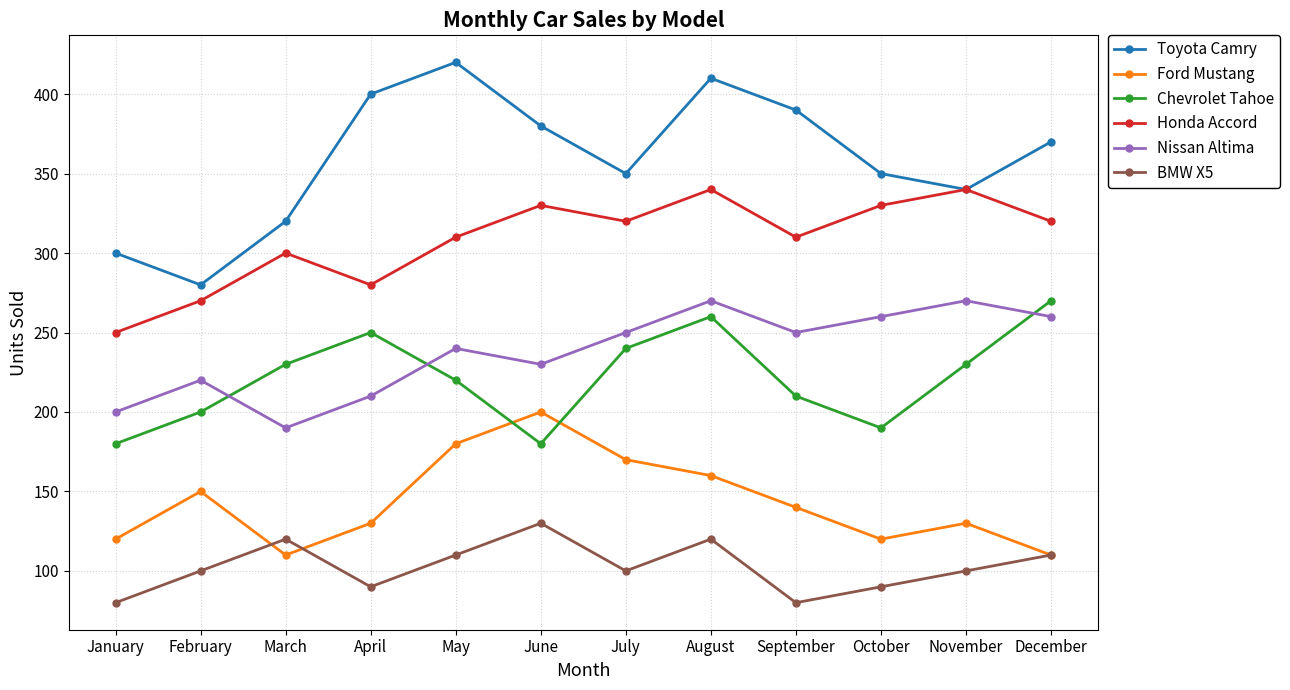

What is the sum of the Ford Mustang values at June and March?

310